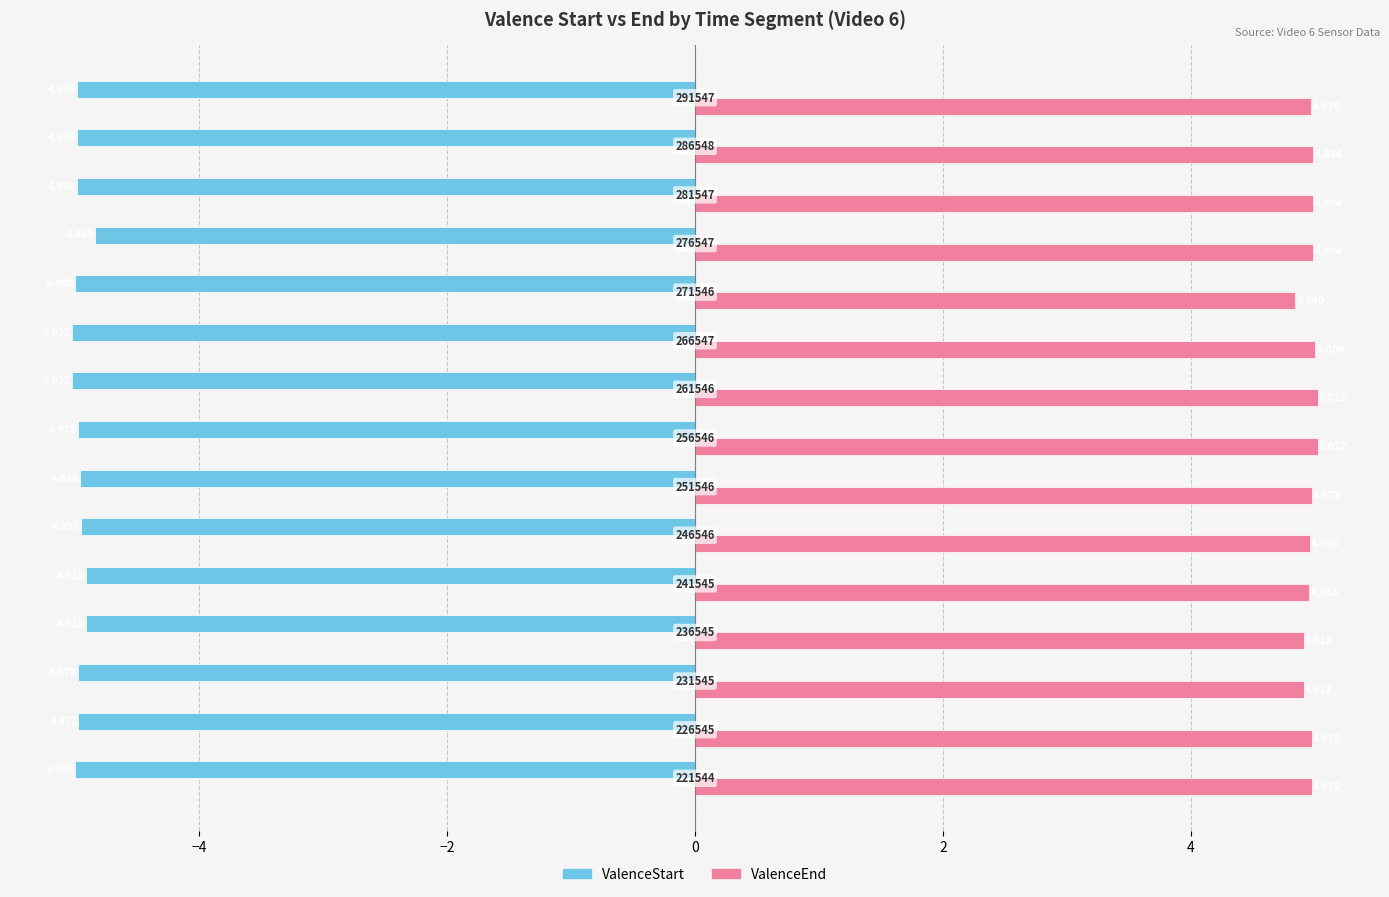

At how many categories does at least one series exceed -1?

15